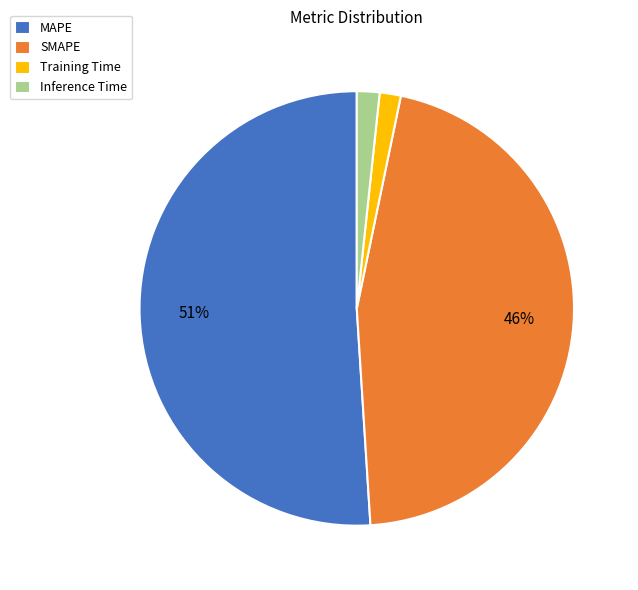

Is the sum of SMAPE and Training Time greater than half?

No